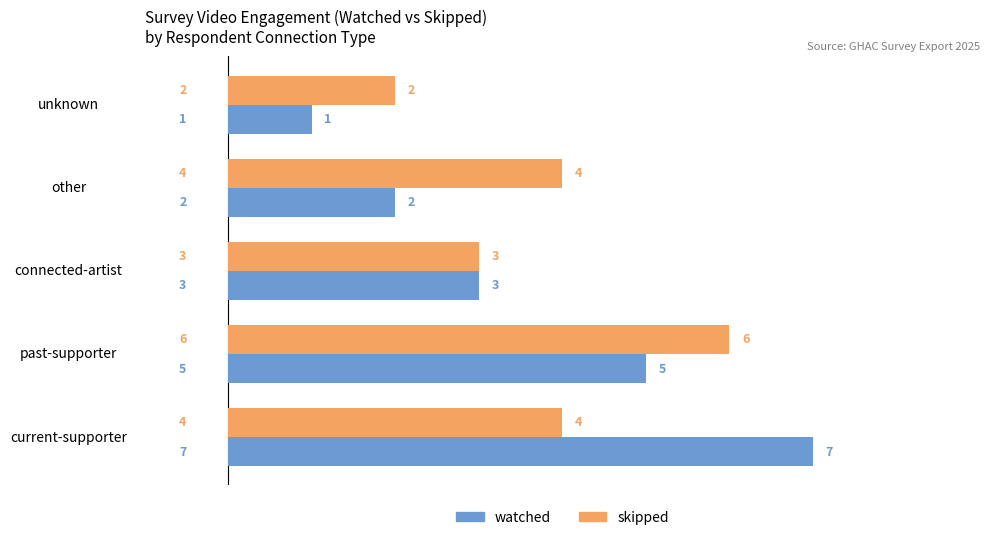

What is the spread (max minus min) of values at current-supporter?

3